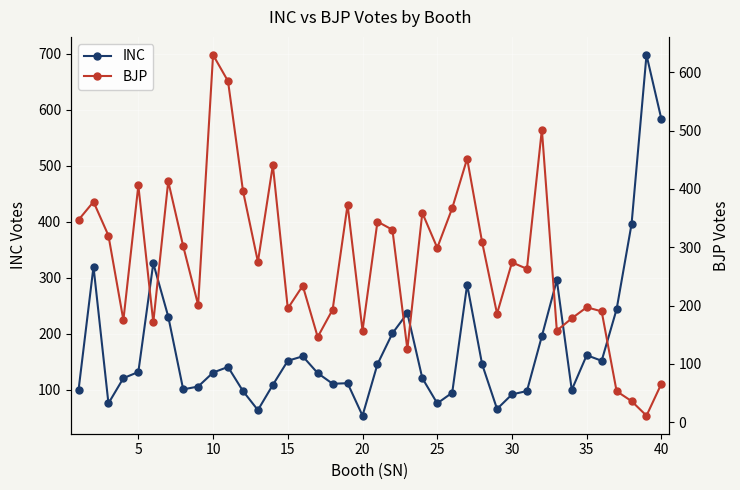

What is the average value of the BJP series?

276